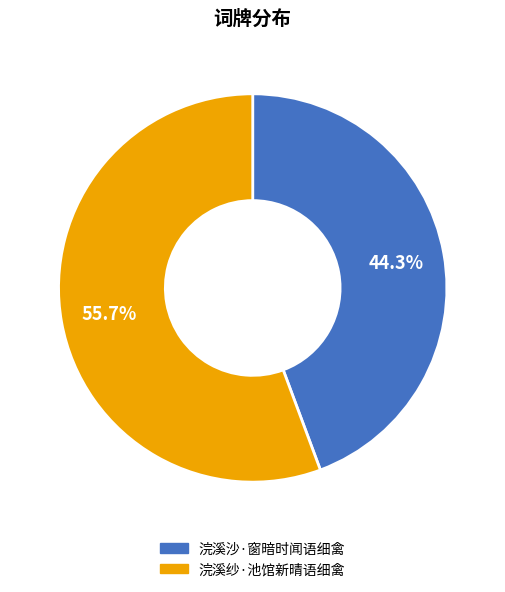

Count the number of slices in the pie.

2